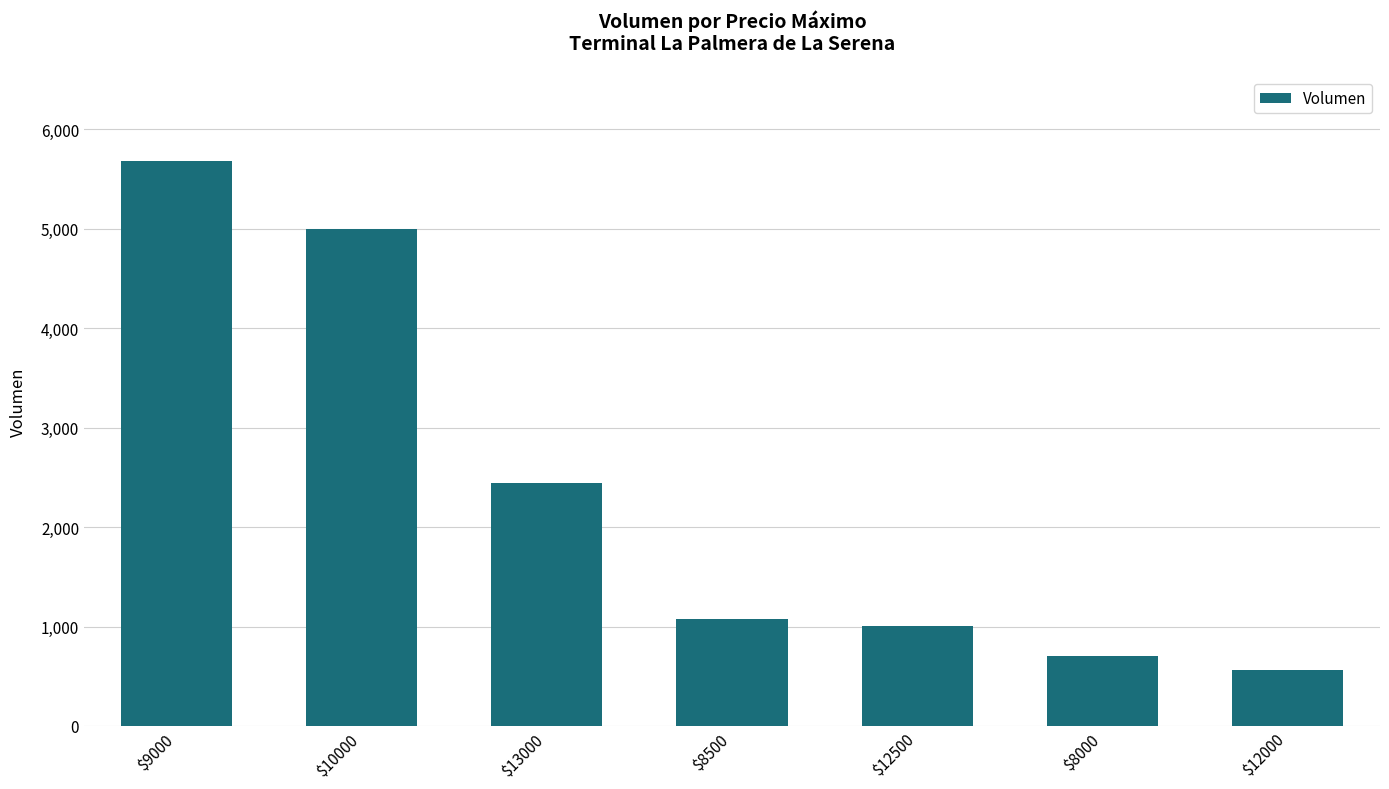

Is it true that the value at $12500 is 1364?

False